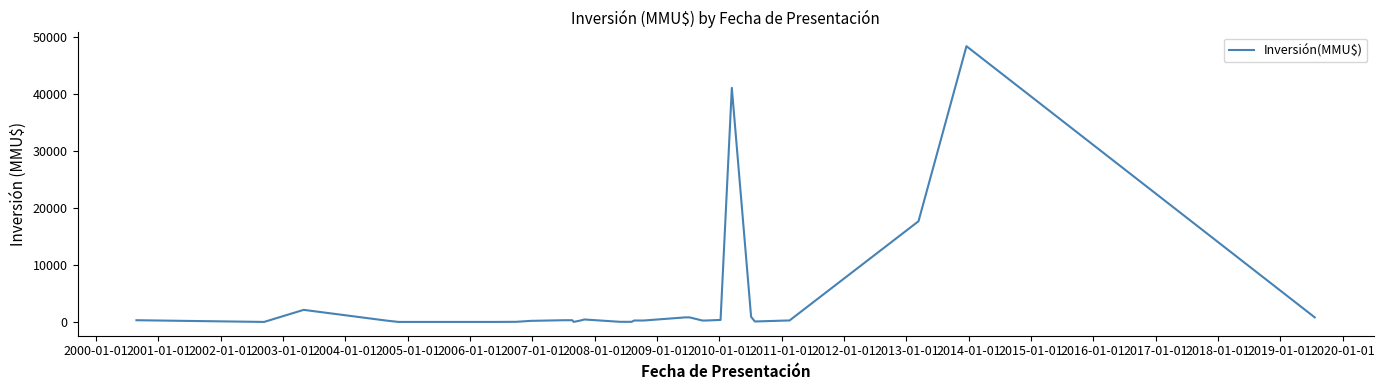

What is the difference between the maximum and minimum values?

48384